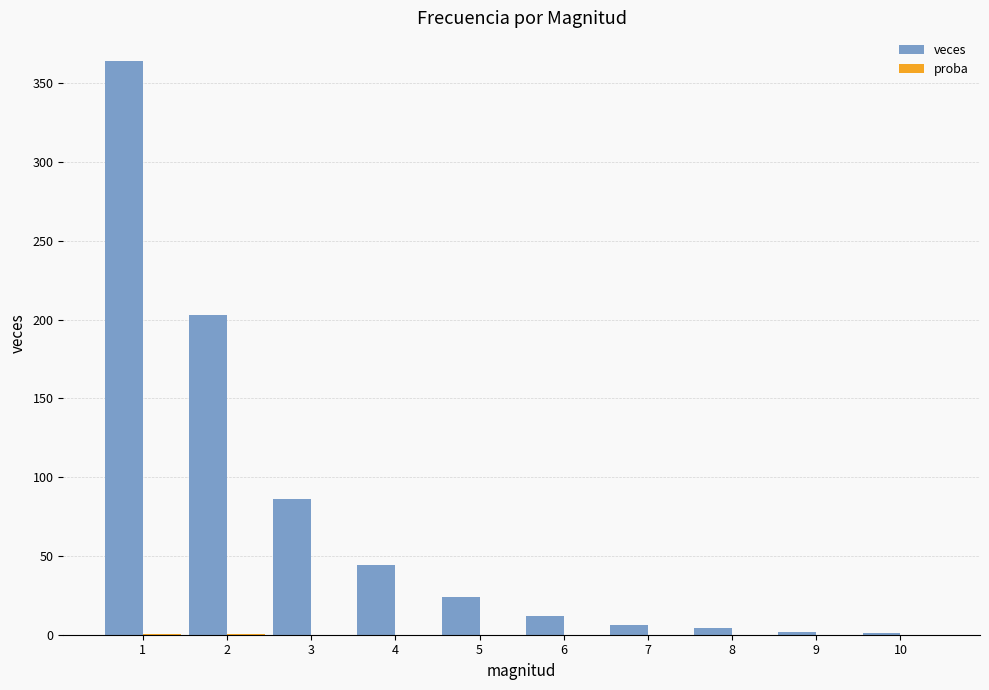

The value of veces at 4 is 44.0. True or false?

True